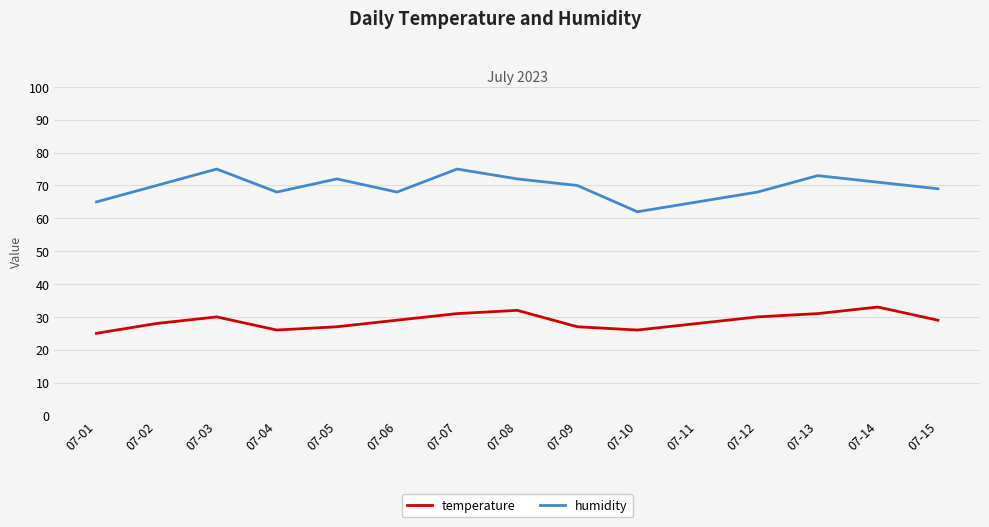

What is the average value of the temperature series?

29